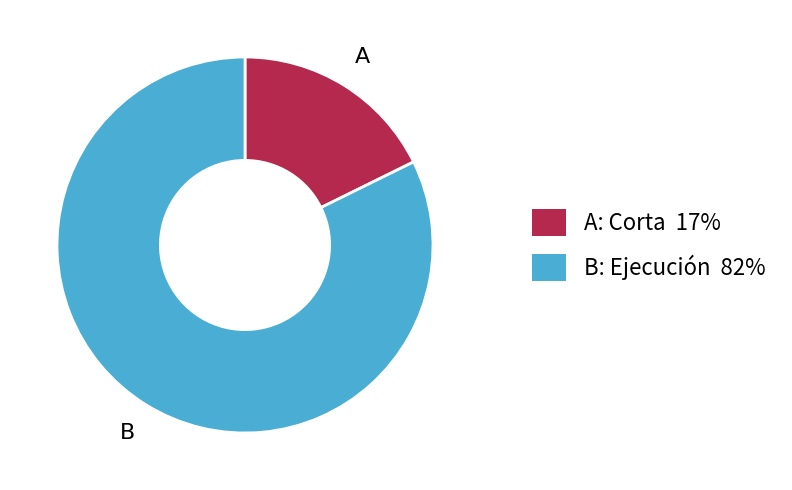

Is there a majority slice in this chart?

Yes